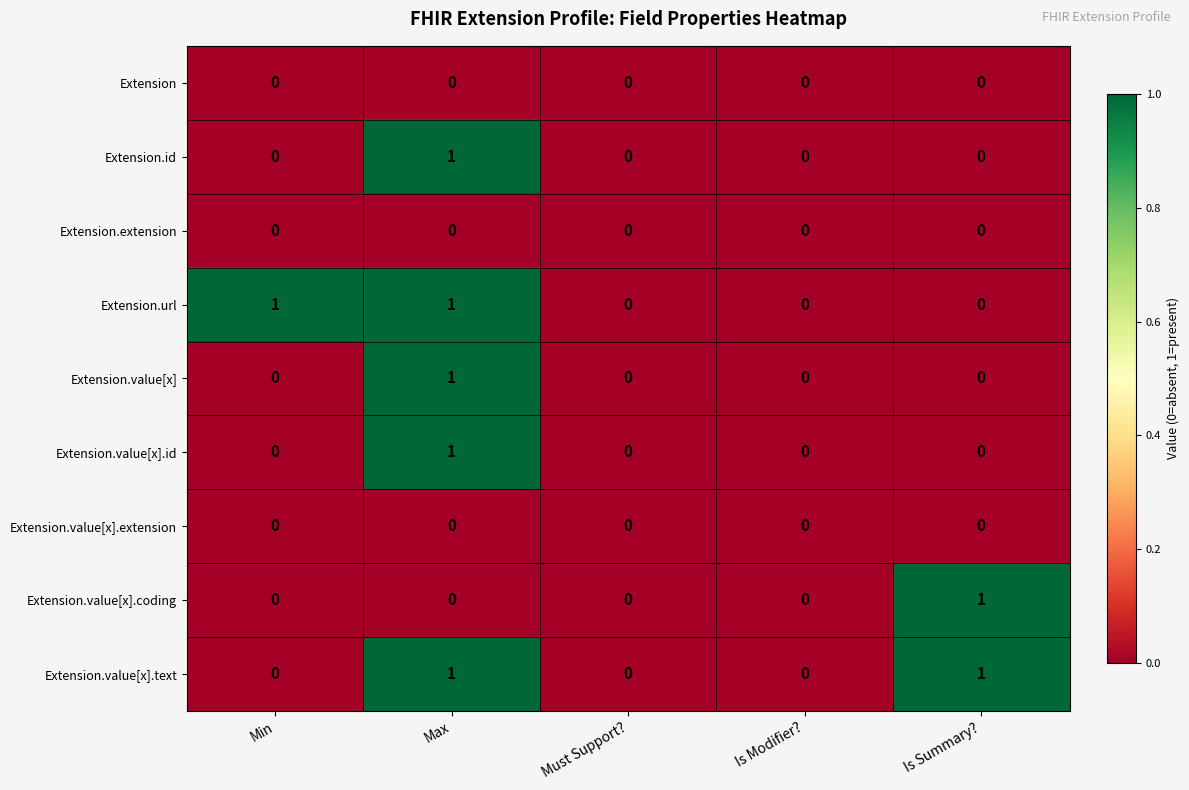

The value of Extension at Min is 0. True or false?

True